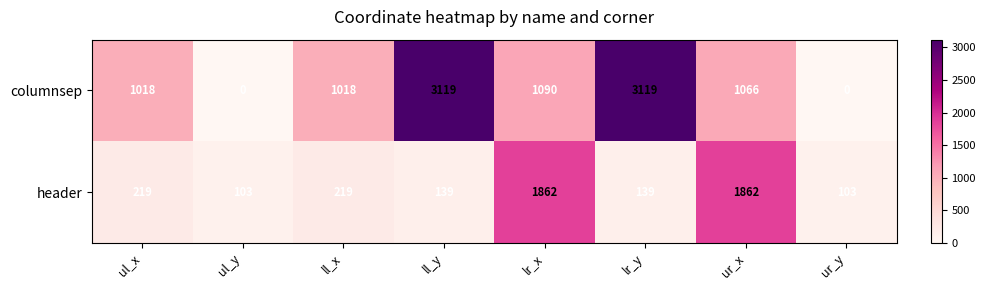

How many data points does each series have?

8